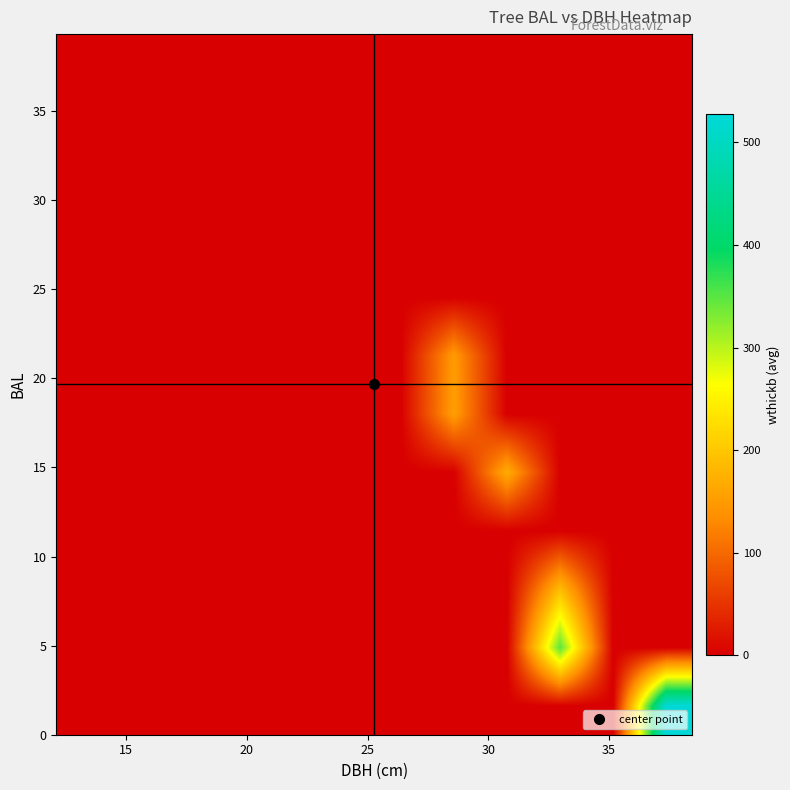

How many categories are shown in the chart?

12